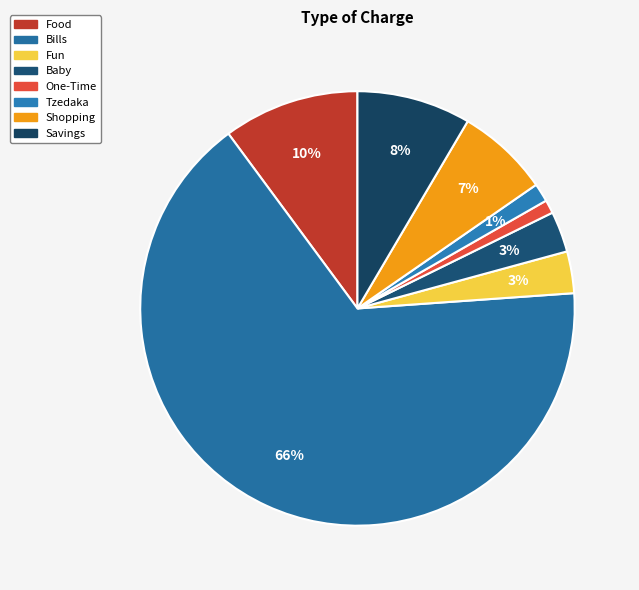

How many slices are in this pie chart?

8